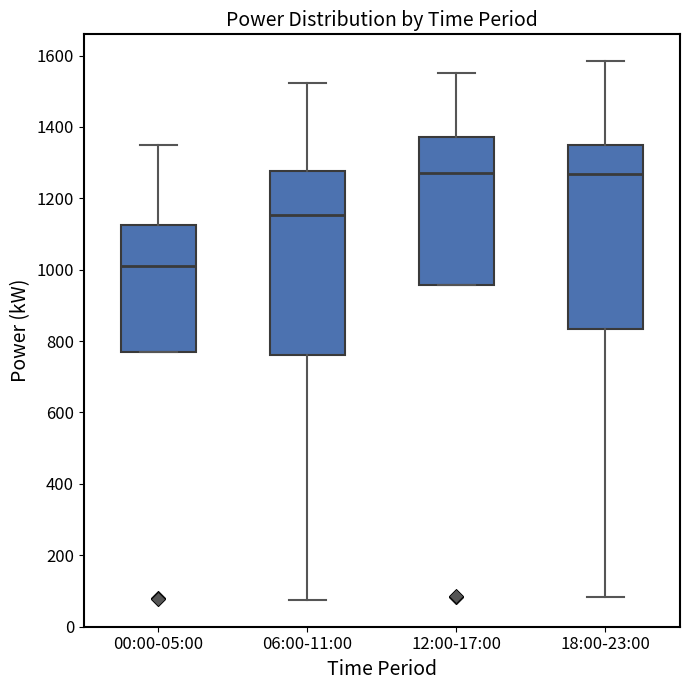

Reading left to right, read every box against the y-axis: the position of its median line, the range the box covers, and the ends of its whiskers. The values are not printed on the chart, so give them approximately, as read against the axis.

00:00-05:00: median 1020, box 760 to 1120, whiskers 760 to 1340
06:00-11:00: median 1160, box 760 to 1280, whiskers 80 to 1520
12:00-17:00: median 1260, box 960 to 1380, whiskers 960 to 1560
18:00-23:00: median 1260, box 840 to 1360, whiskers 80 to 1580